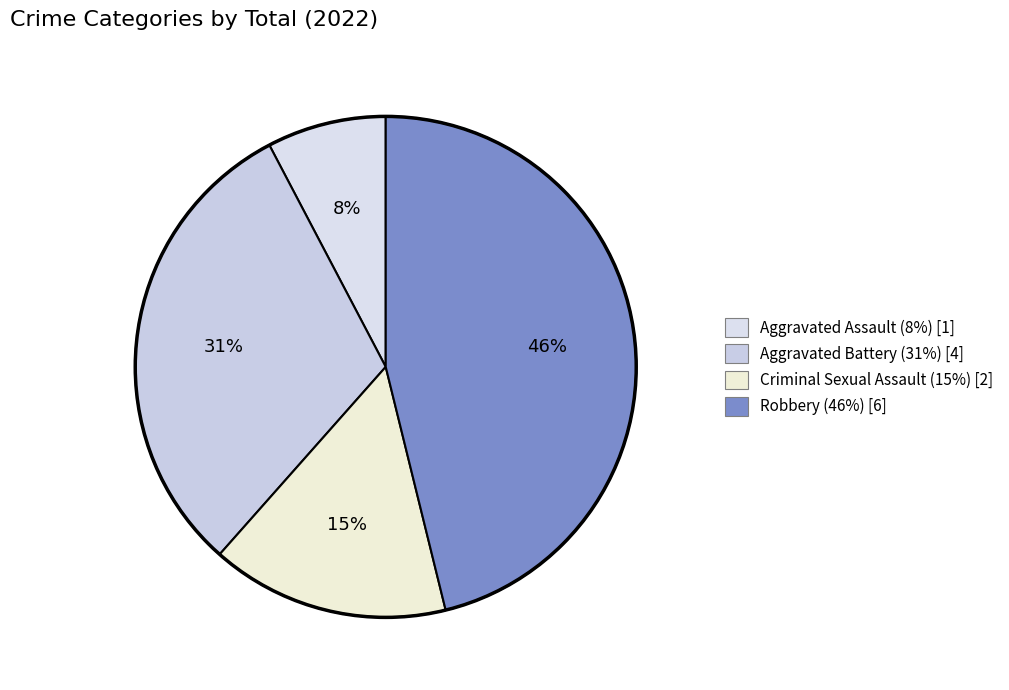

To the nearest percent, what percentage of the pie is Aggravated Battery?

31%